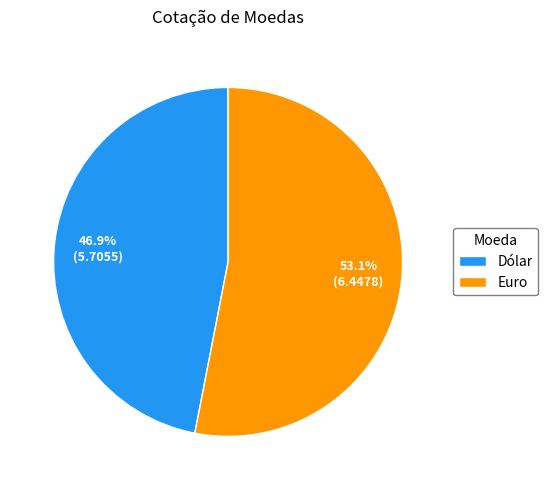

Rank the categories by value from highest to lowest.

Euro, Dólar